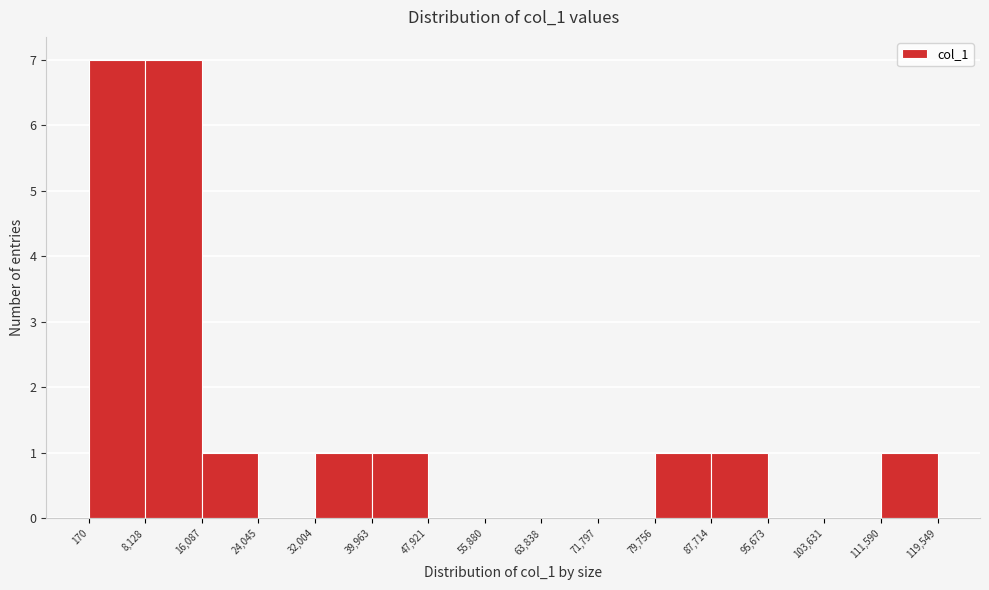

Reading left to right, list every bar in this chart as the range it spans on the x-axis followed by its height. The values are not printed on the chart, so give them approximately, as read against the axis.

170 to 8,128: 7
8,128 to 16,087: 7
16,087 to 24,045: 1
24,045 to 32,004: 0
32,004 to 39,963: 1
39,963 to 47,921: 1
47,921 to 55,880: 0
55,880 to 63,838: 0
63,838 to 71,797: 0
71,797 to 79,756: 0
79,756 to 87,714: 1
87,714 to 95,673: 1
95,673 to 103,631: 0
103,631 to 111,590: 0
111,590 to 119,549: 1